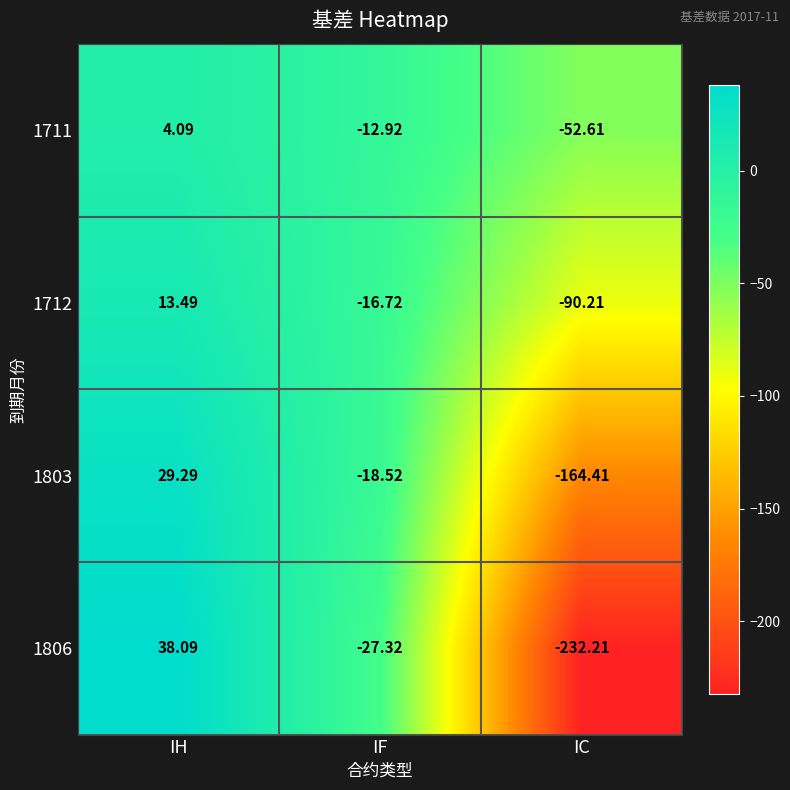

At IH, list the series in order from largest to smallest.

1806, 1803, 1712, 1711